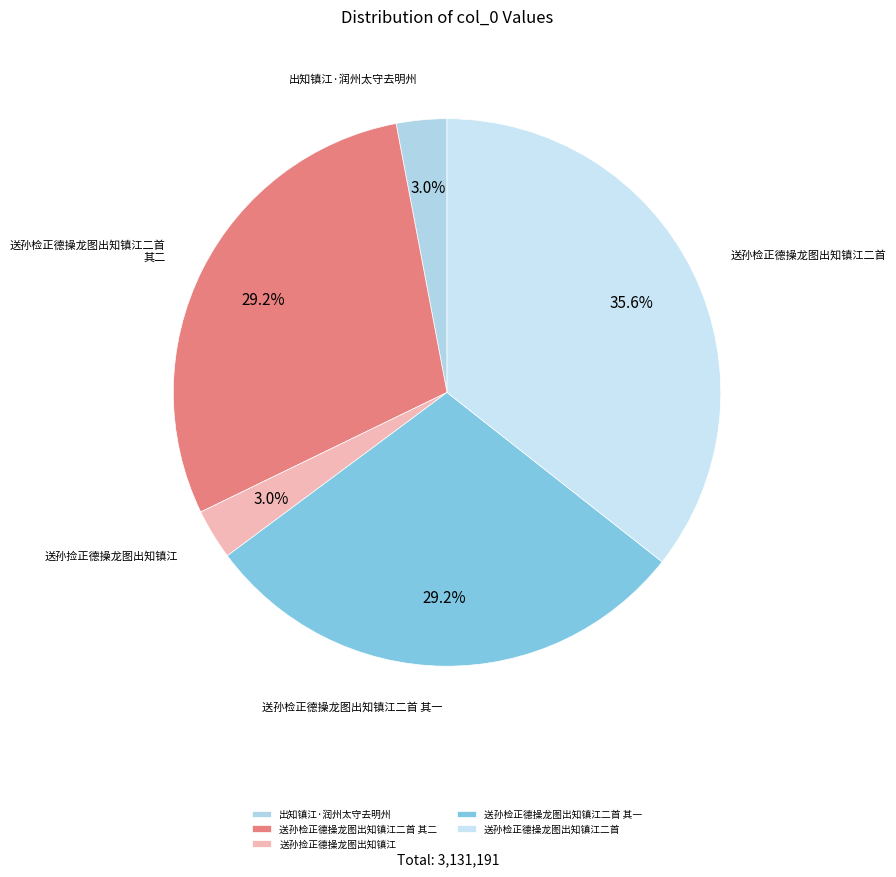

Which category has the biggest portion of the pie?

送孙检正德操龙图出知镇江二首